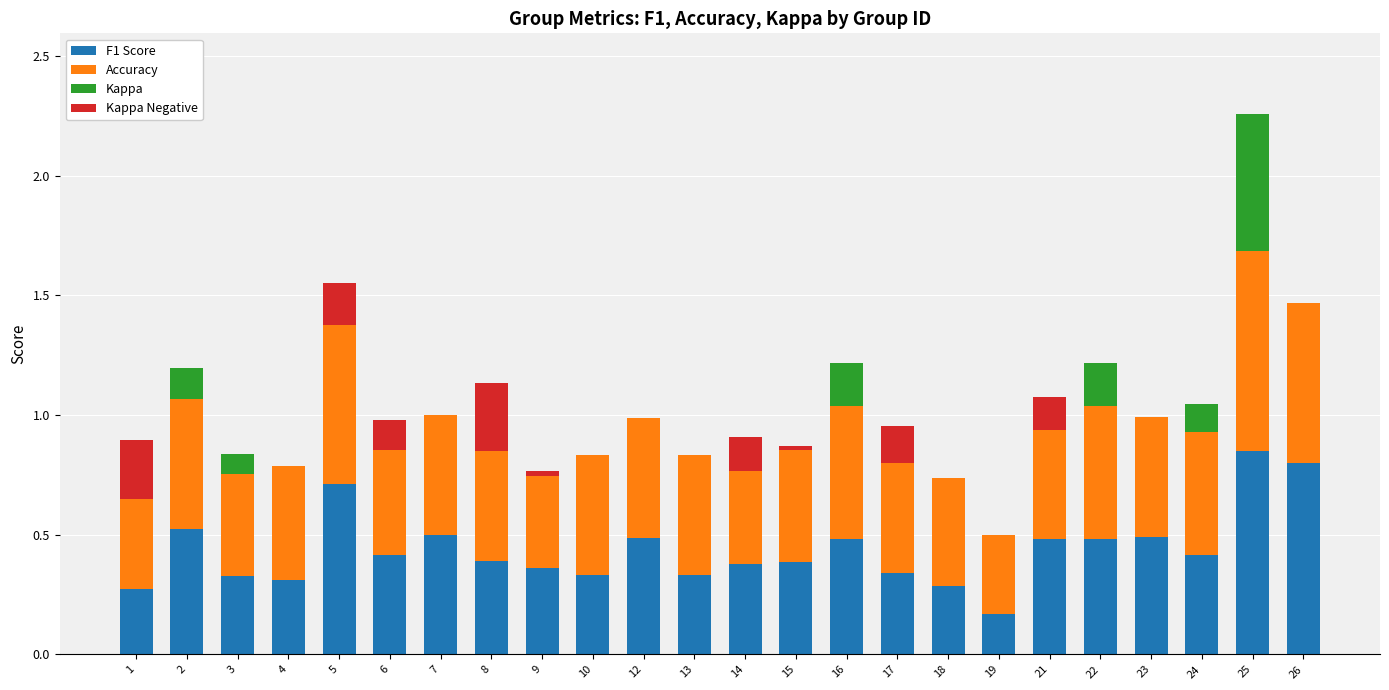

How many F1 Score values are between 0 and 1?

24